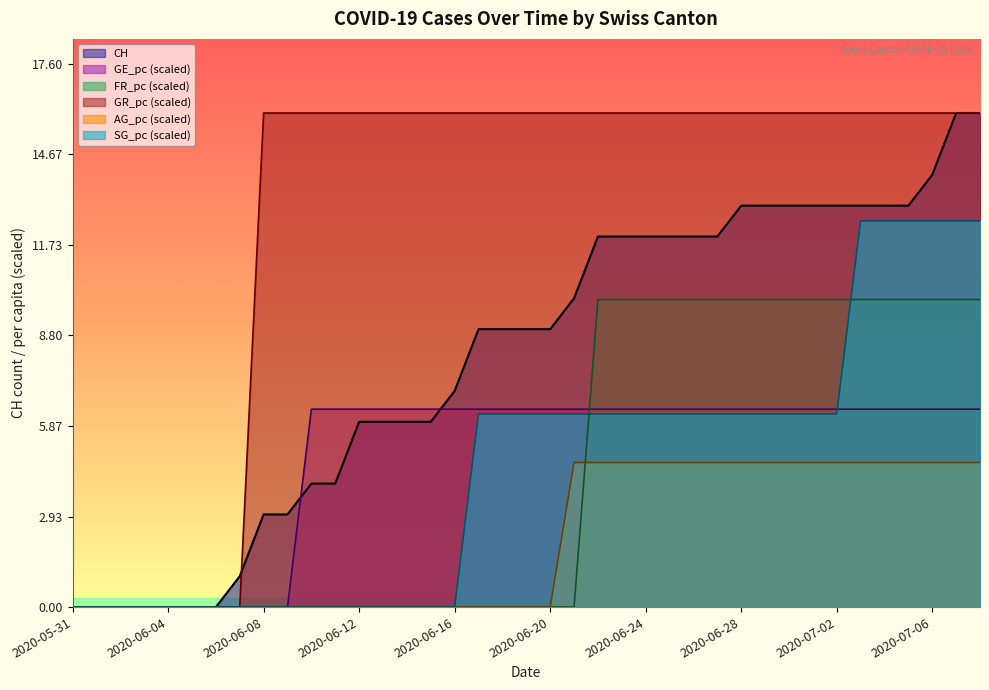

True or false: AG_pc has more than 1 interior local peaks.

False